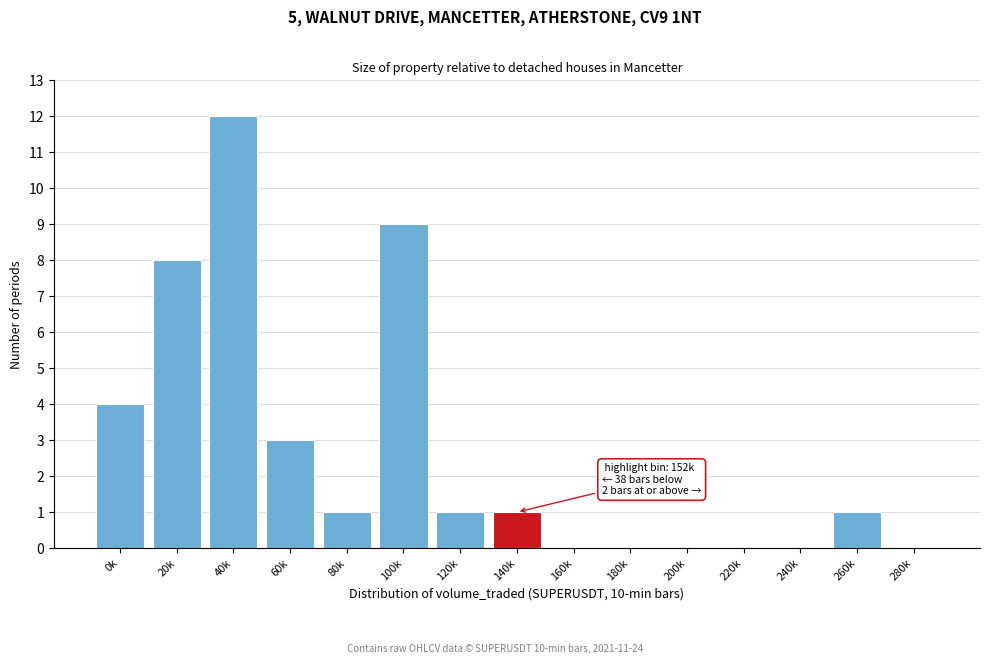

Reading left to right, list all the values displayed in this chart.

0k=4	20k=8	40k=12	60k=3	80k=1	100k=9	120k=1	140k=1	160k=0	180k=0	200k=0	220k=0	240k=0	260k=1	280k=0